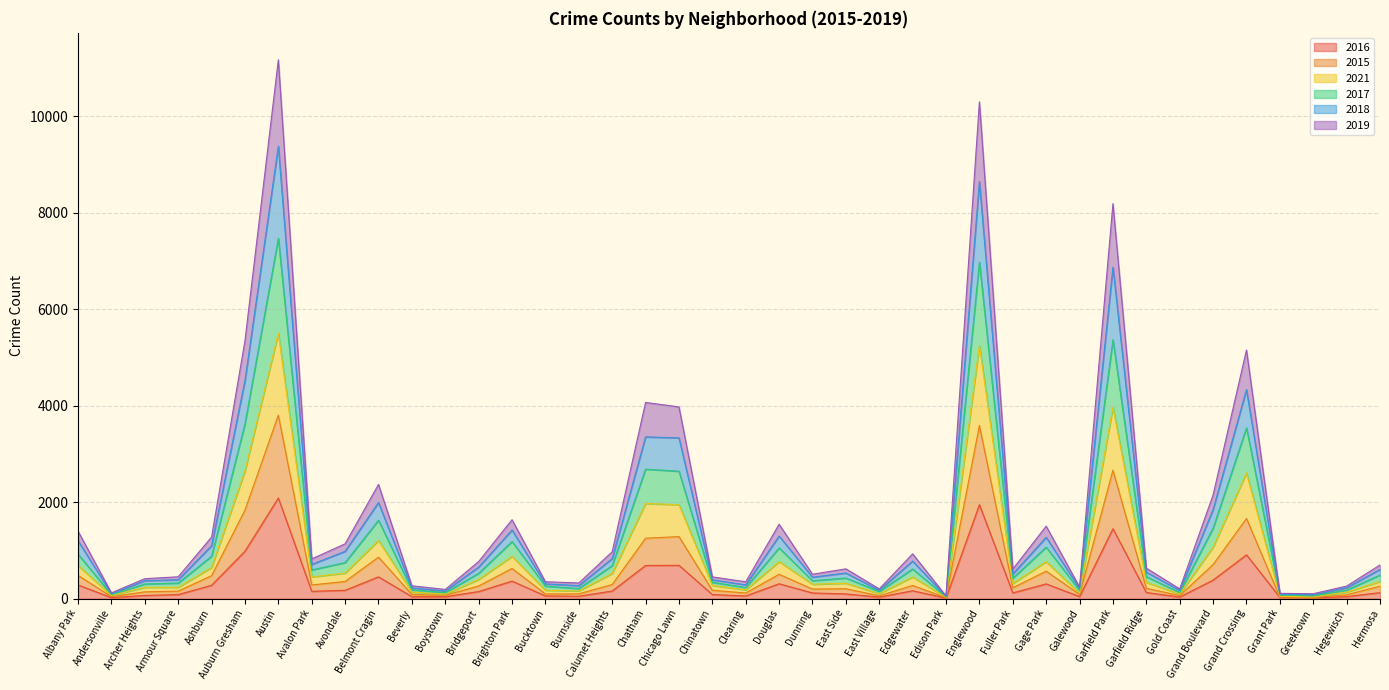

What is the smallest value displayed?

11